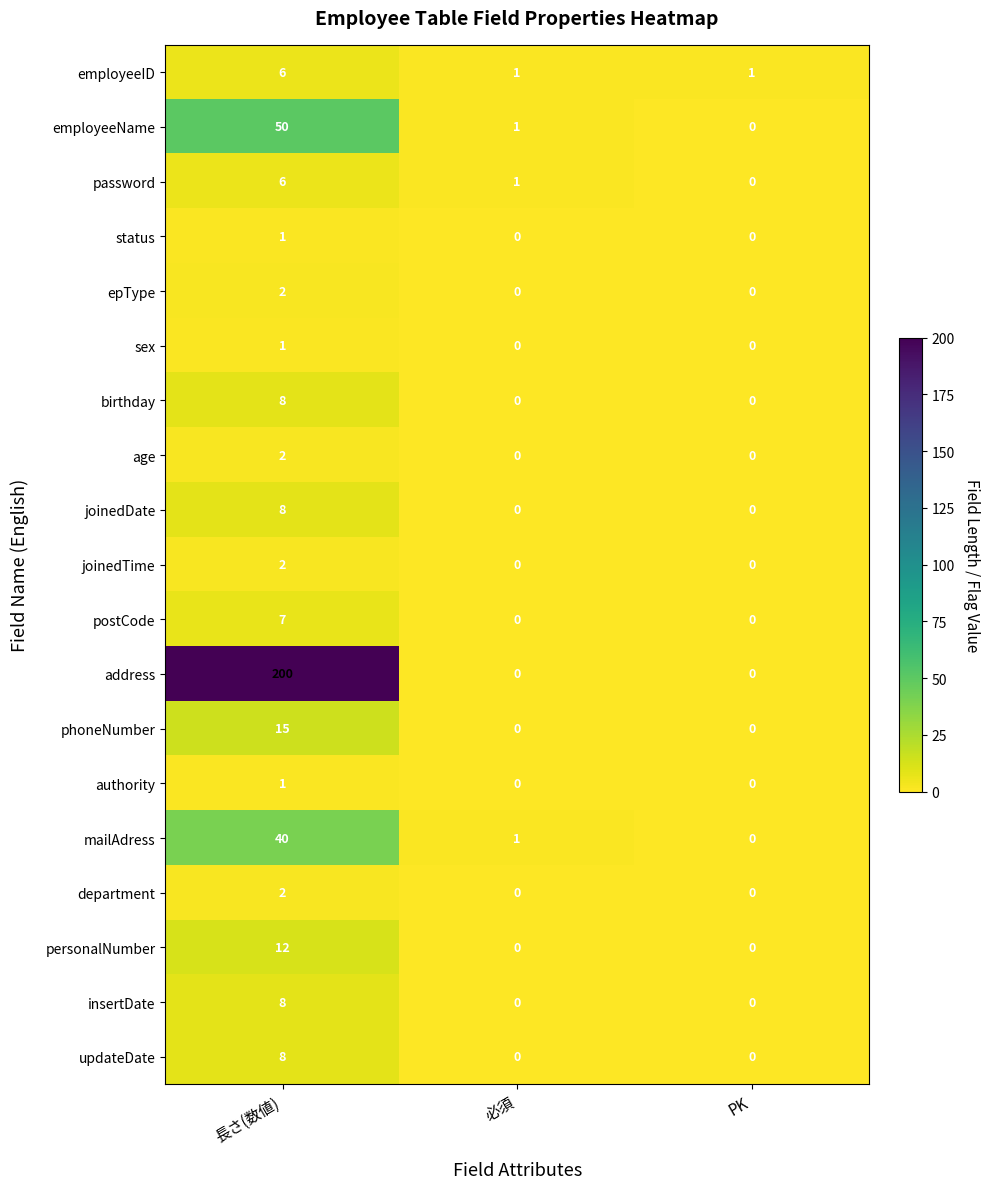

True or false: epType has a value of 0 at 必須.

True